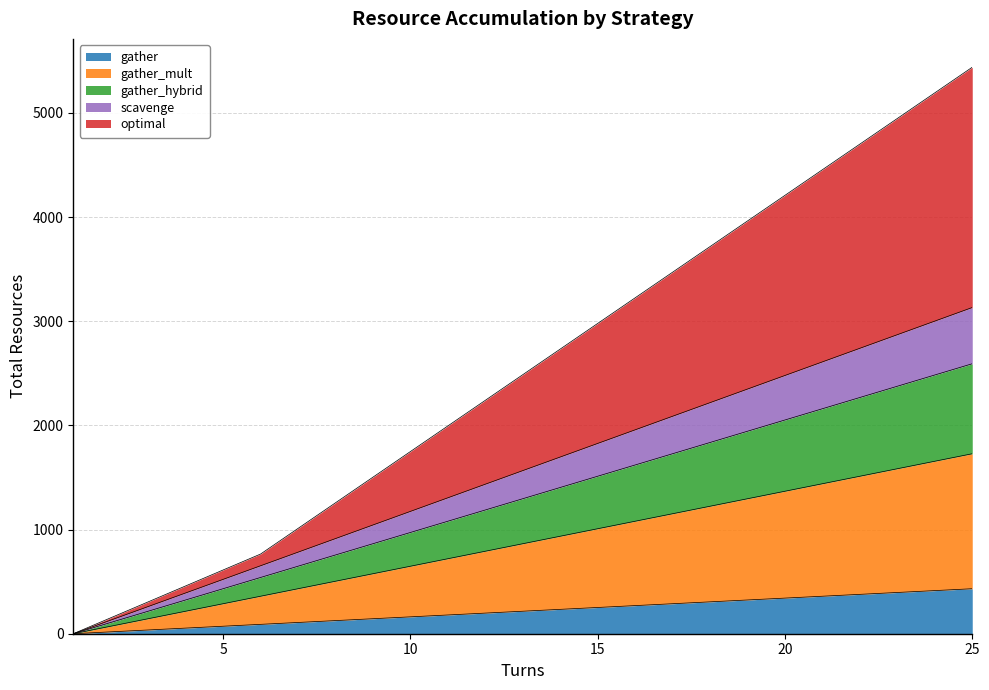

How many data points in gather are less than 216?

12